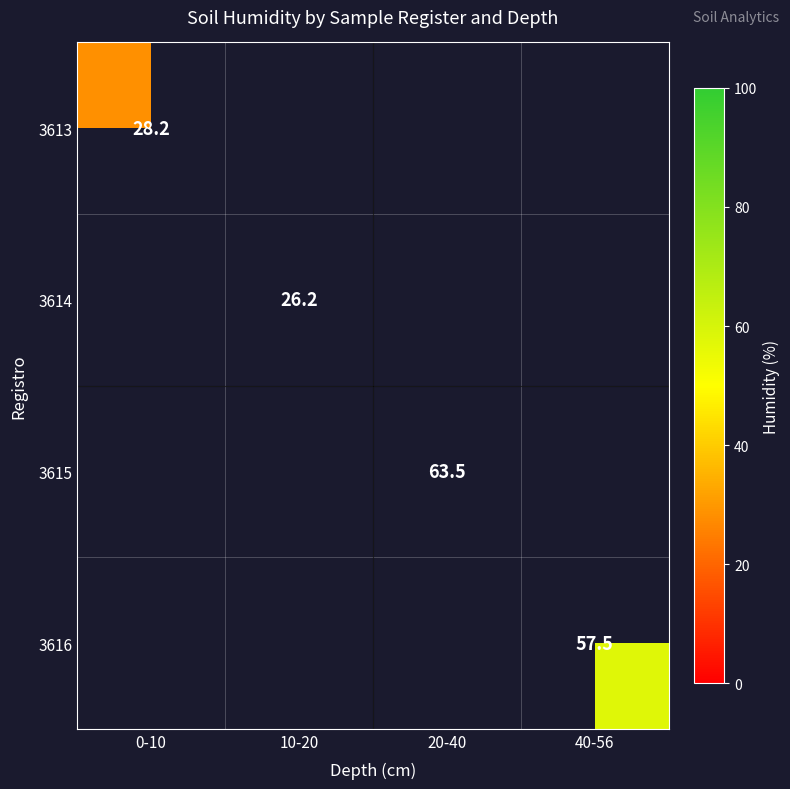

Is the value of 3616 at 40-56 greater than the value of 3615 at 20-40?

No